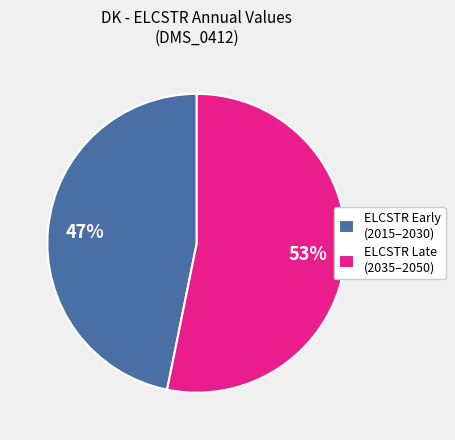

Approximately how many times larger is the value at ELCSTR Late (2035–2050) compared to ELCSTR Early (2015–2030)?

1.1